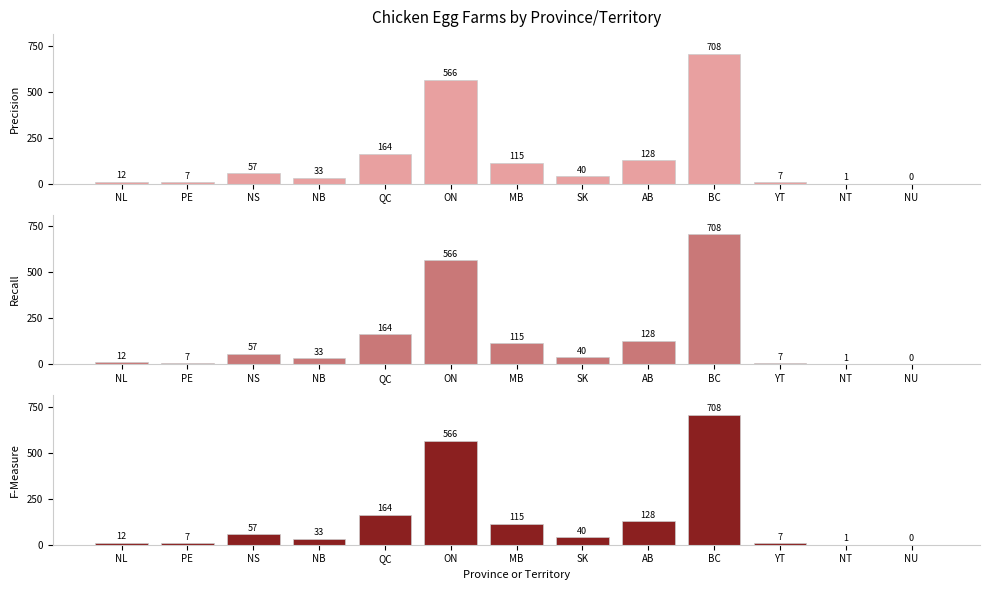

List the labels in order of value, smallest first.

NU, NT, PE, YT, NL, NB, SK, NS, MB, AB, QC, ON, BC